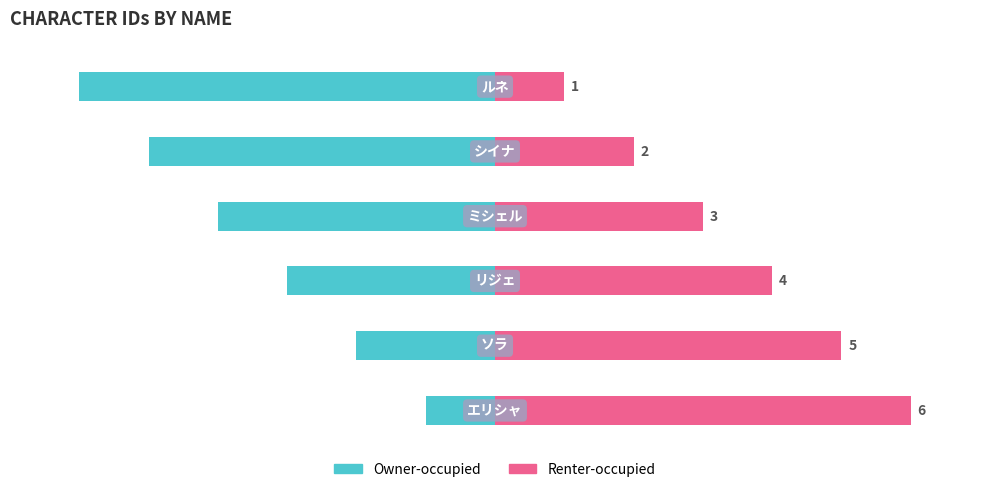

What is the average value of the Renter-occupied series?

4